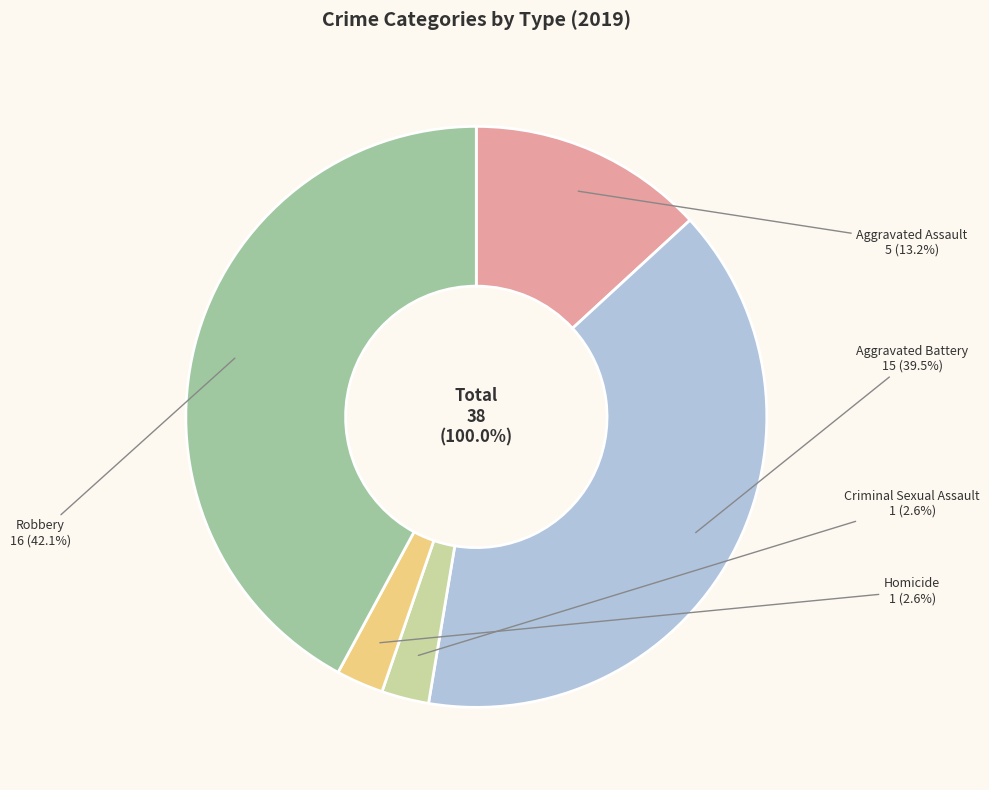

Rank the categories by value from lowest to highest.

Criminal Sexual Assault, Homicide, Aggravated Assault, Aggravated Battery, Robbery